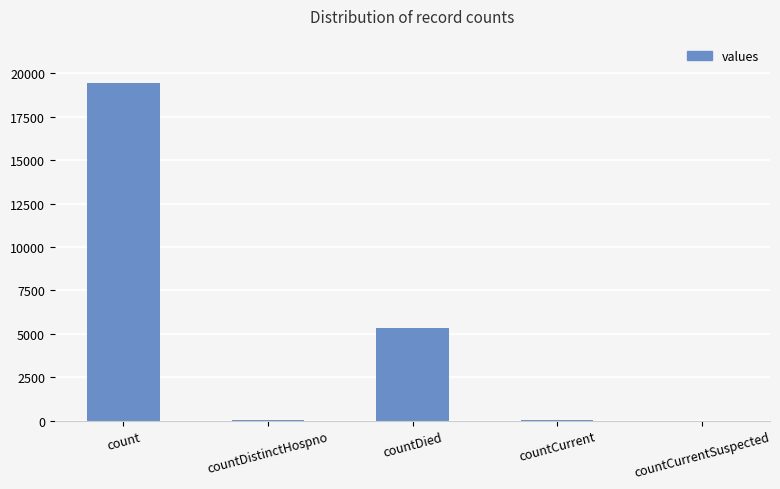

Where is the data nearest to the value 9710?

countDied